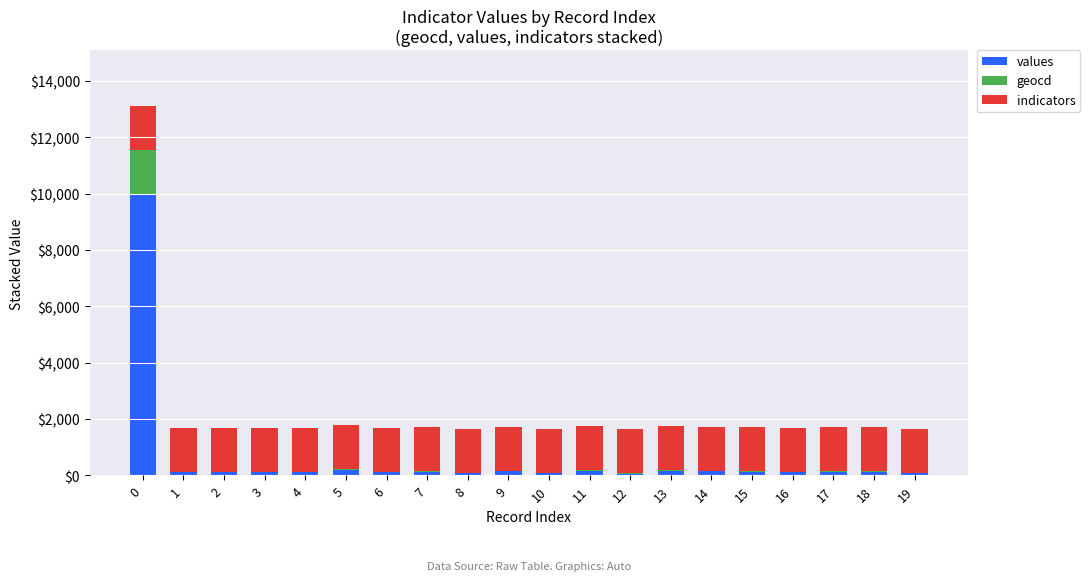

The value of values at 0 is 5195. True or false?

False